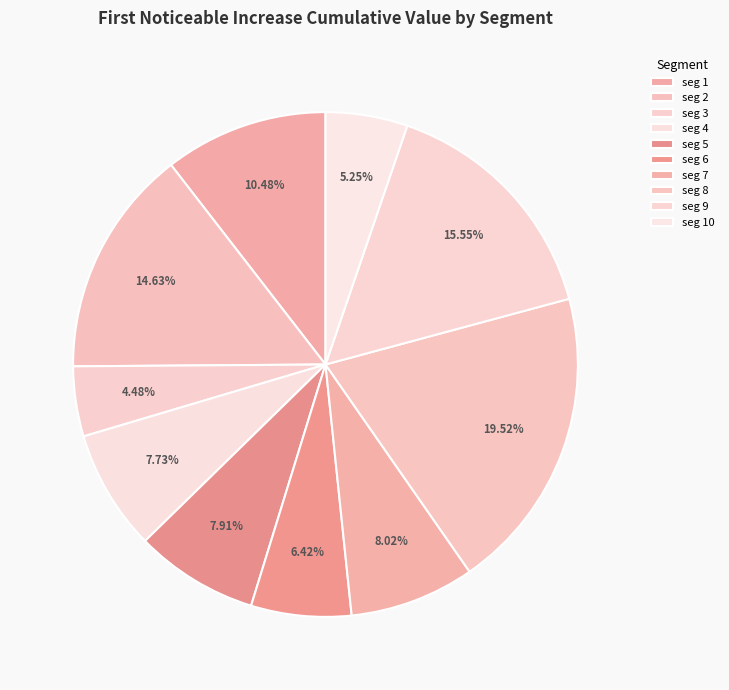

Count the number of slices in the pie.

10